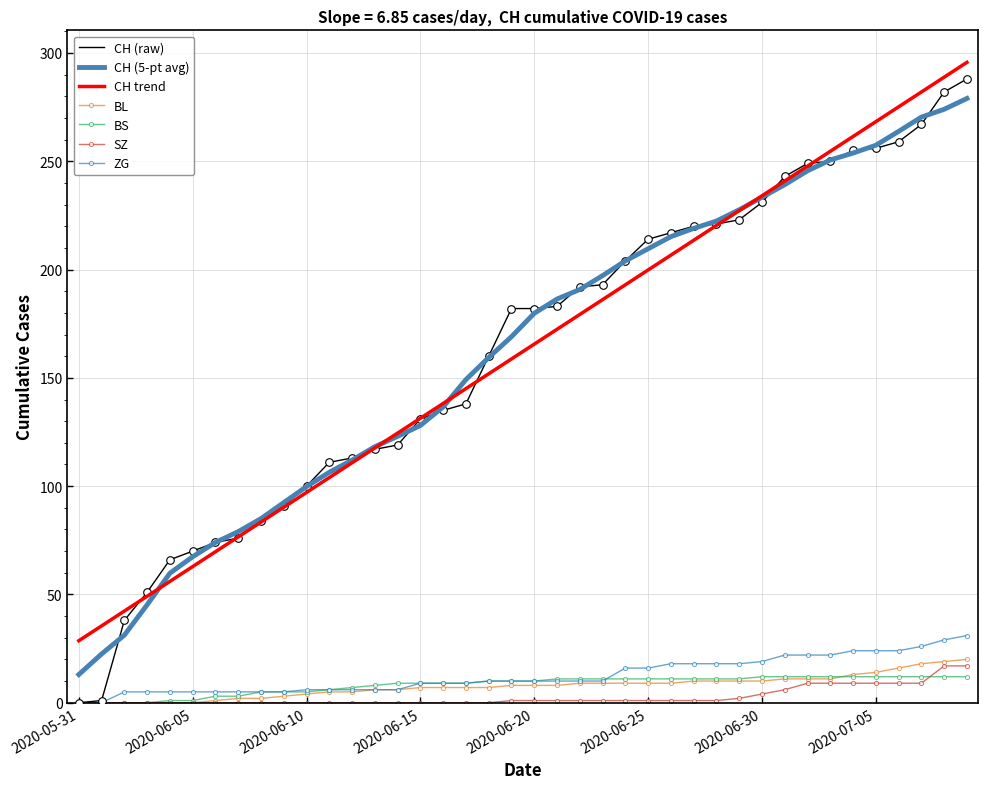

True or false: ZG and CH (5-pt avg) cross at least once.

False